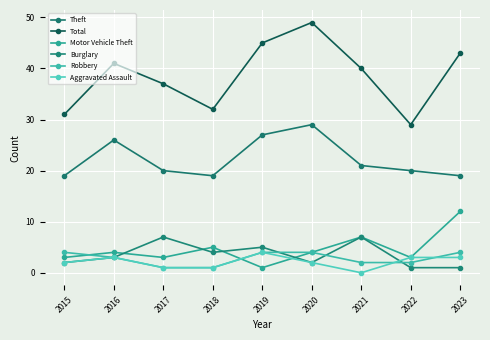

Is this an area chart (filled region under the line)?

No